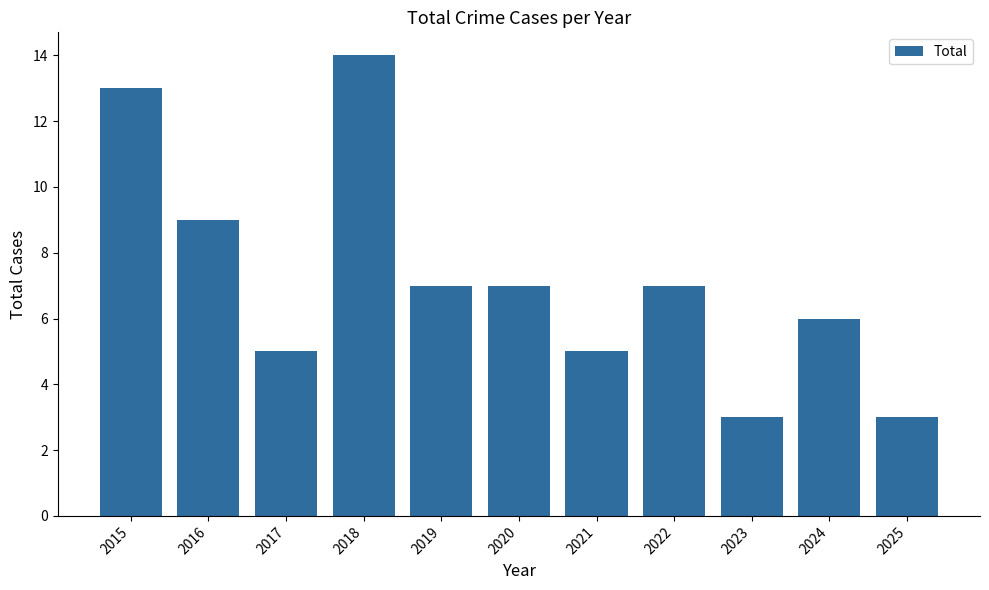

How many categories are shown in the chart?

11